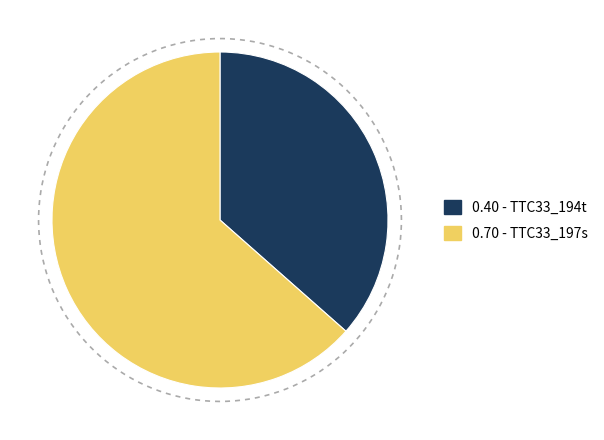

To the nearest percent, what portion does TTC33_194t represent?

37%